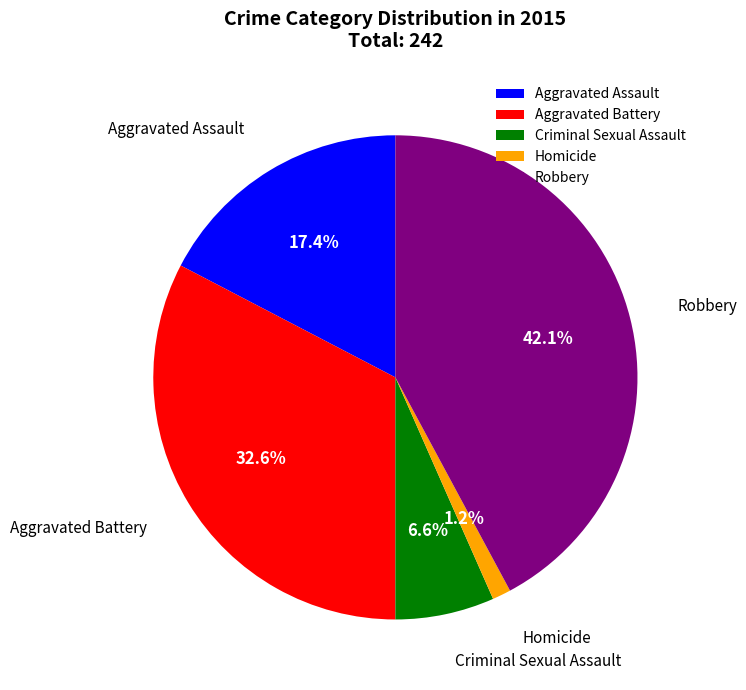

To the nearest percent, what is the difference between the Aggravated Assault and Aggravated Battery slice percentages?

15%